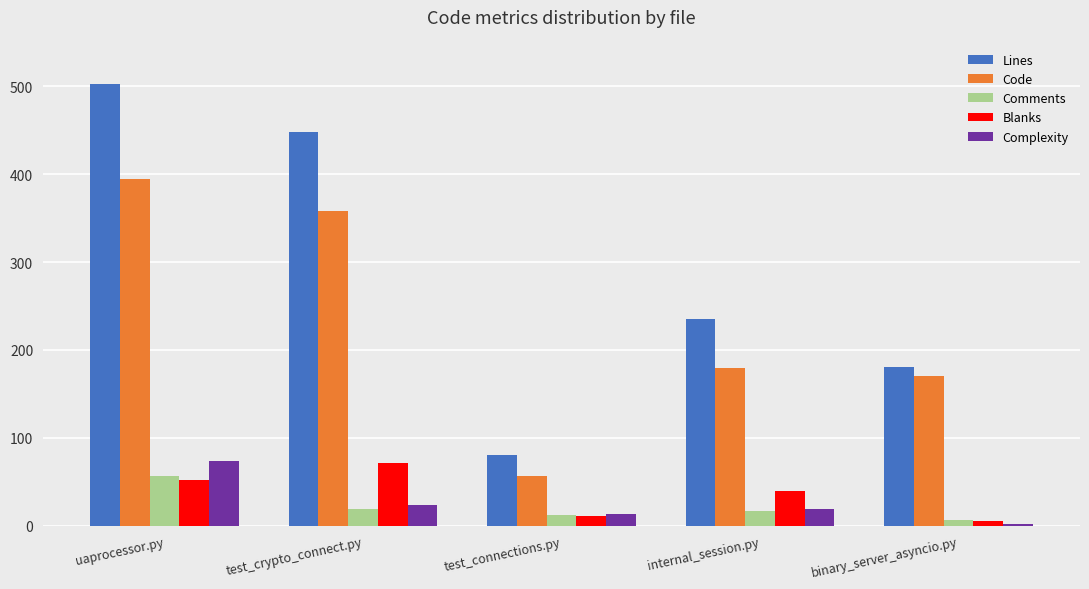

Which category has the highest value in the Code series?

uaprocessor.py